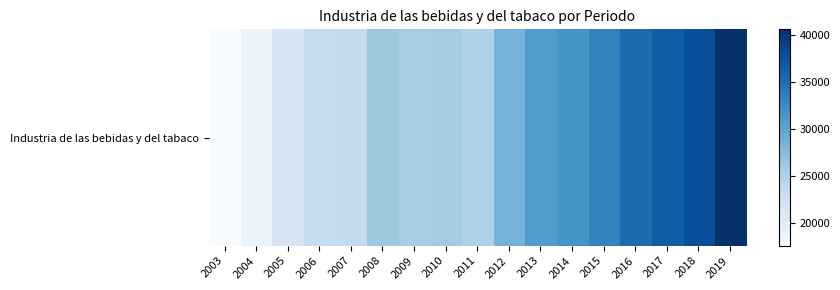

Between 2011 and 2008, which is larger?

2008